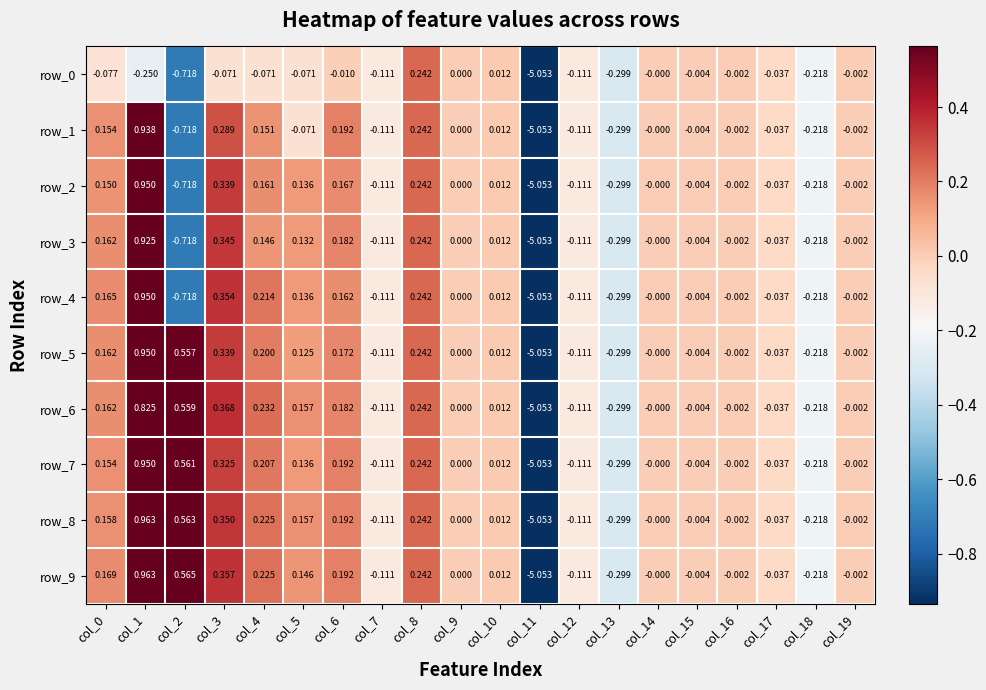

Is the value of row_0 at col_5 greater than the value of row_8 at col_4?

No